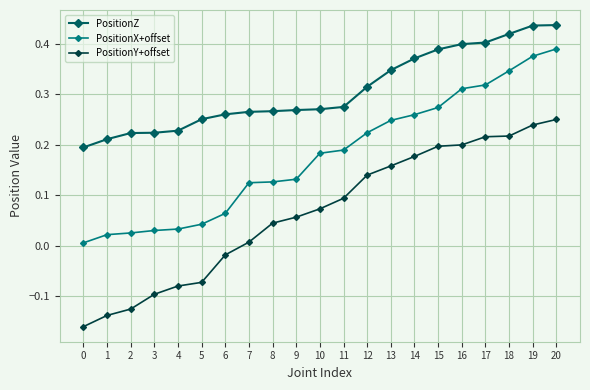

Is this an area chart (filled region under the line)?

No